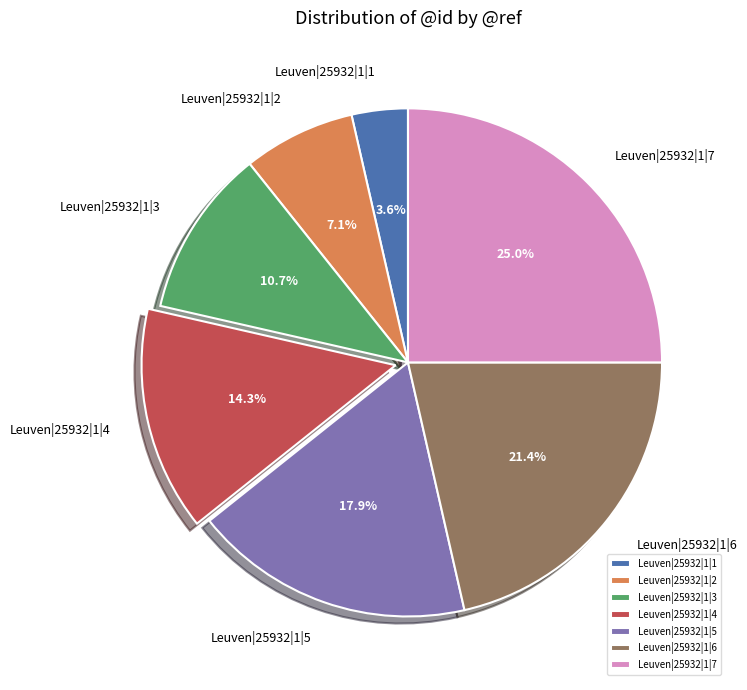

To the nearest percent, what percentage of the pie is Leuven|25932|1|6?

21%